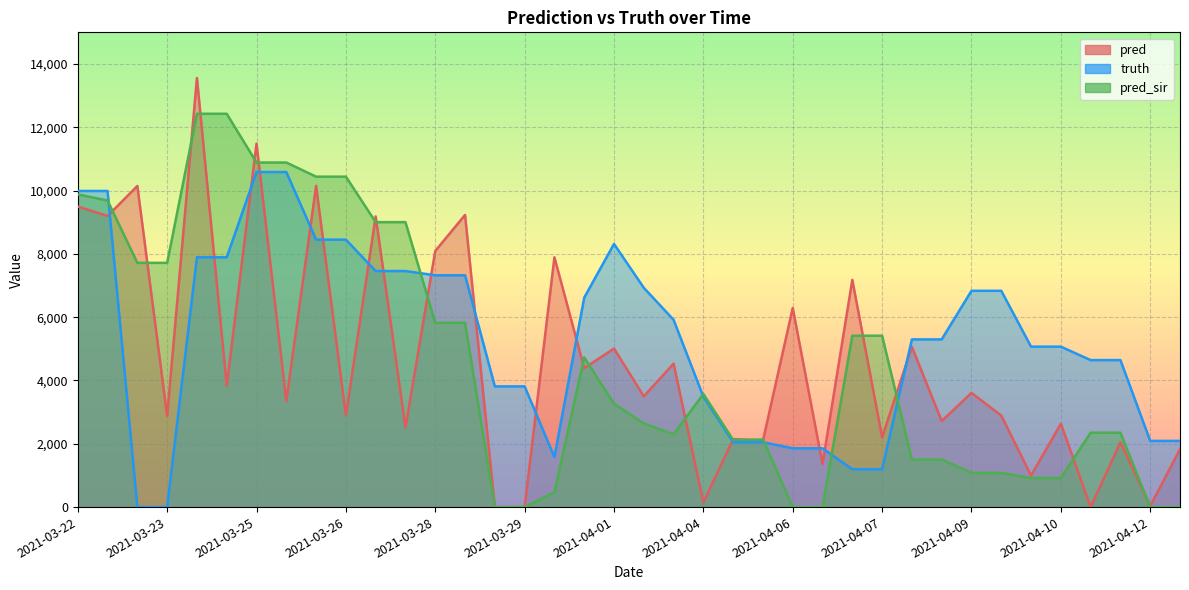

How many values in pred_sir are above zero?

32